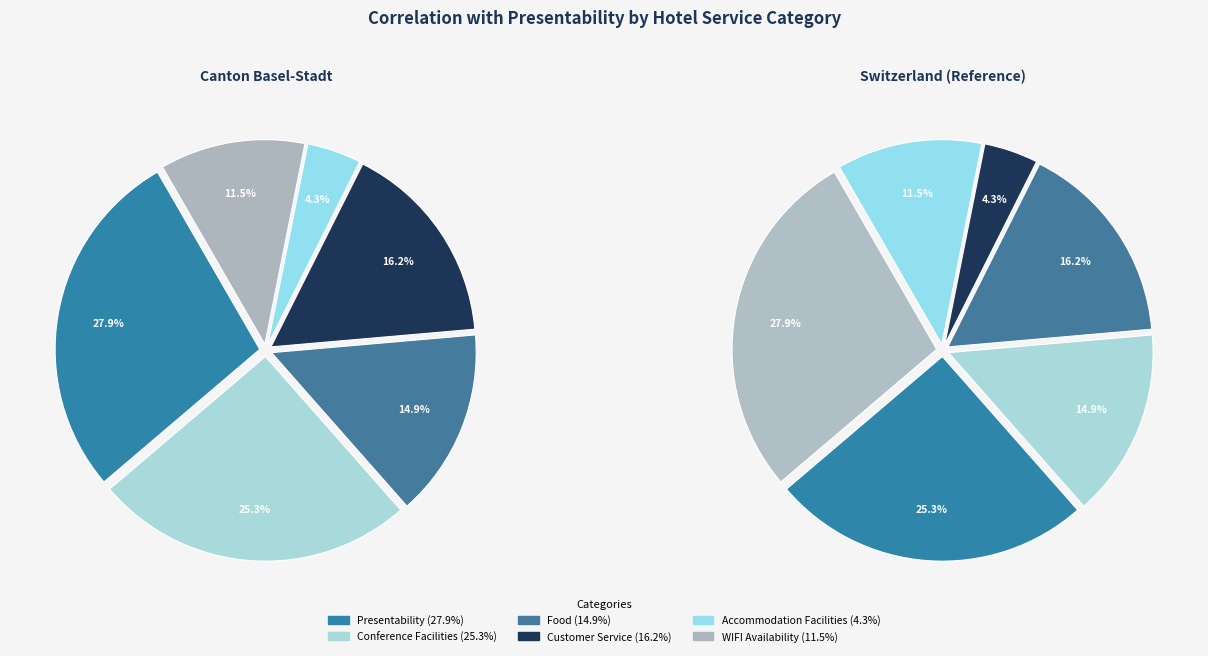

What percentage is the Food slice, to the nearest percent?

15%